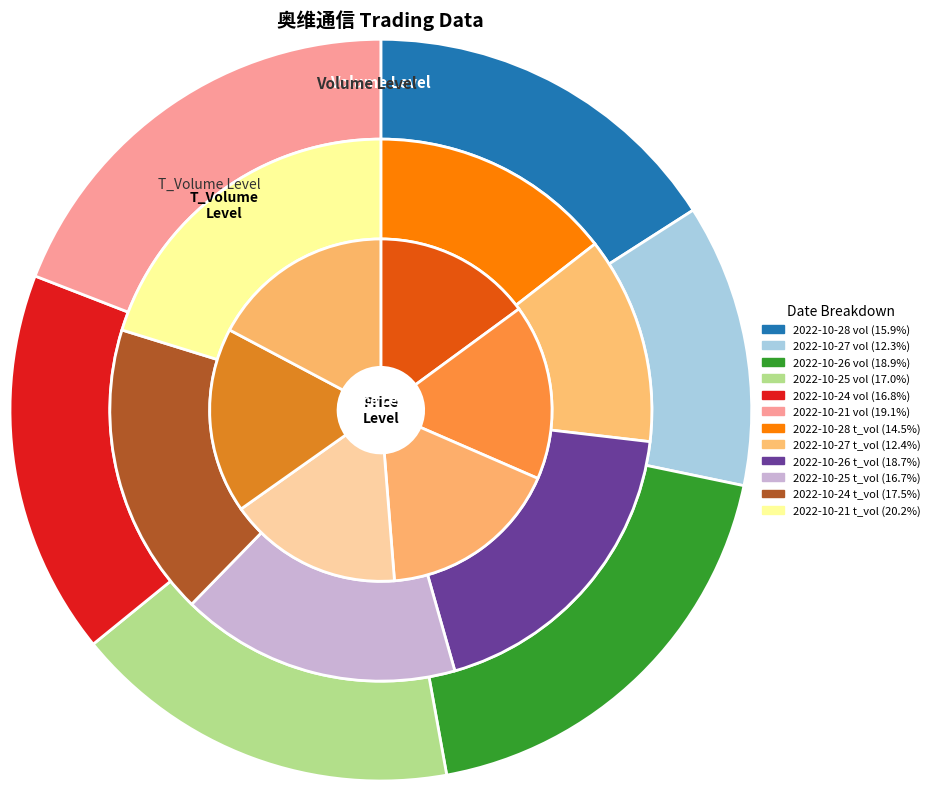

Rank the series by their maximum value, from lowest to highest.

price, t_volume, volume